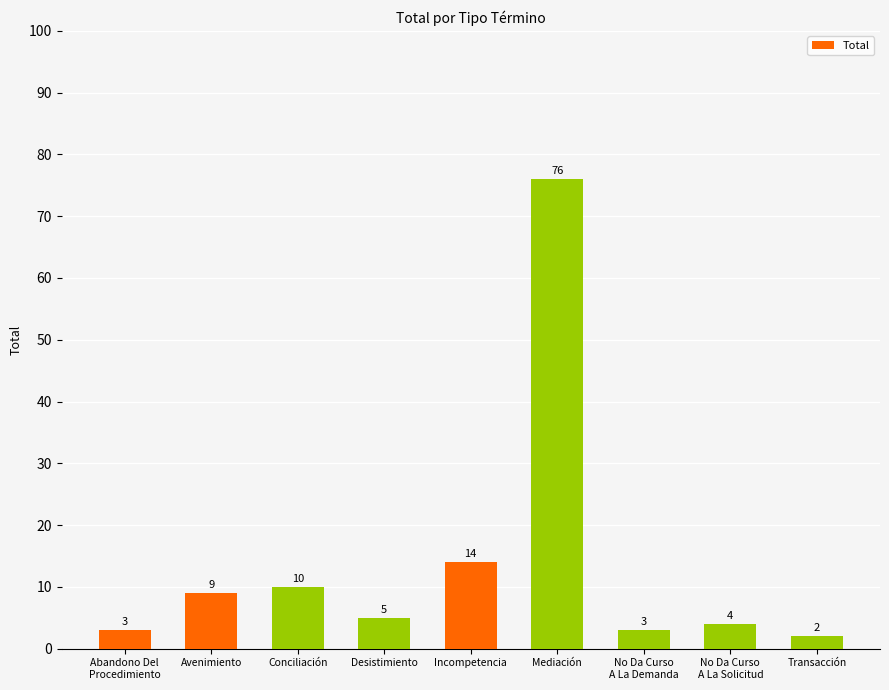

Reading left to right, what are all the values shown in this chart?

3	9	10	5	14	76	3	4	2